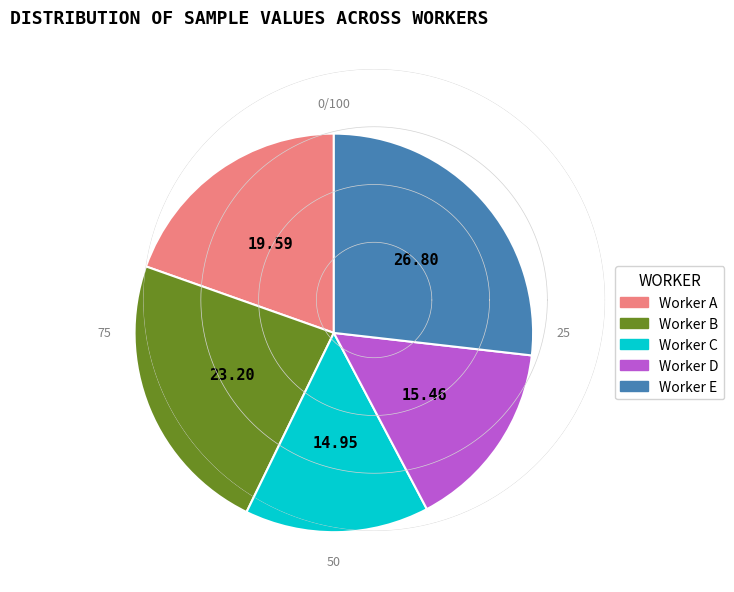

Does any single category account for the majority?

No